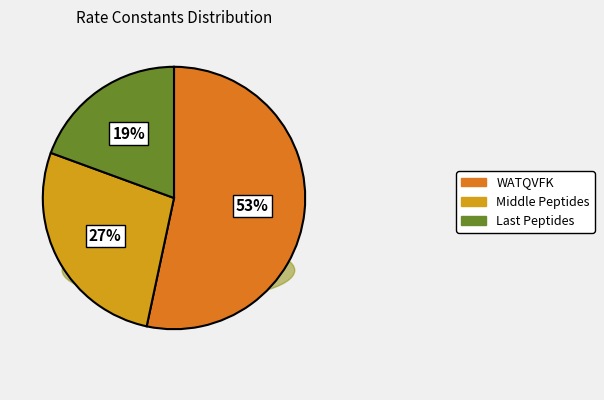

Rank the categories by value from lowest to highest.

Last Peptides, Middle Peptides, WATQVFK